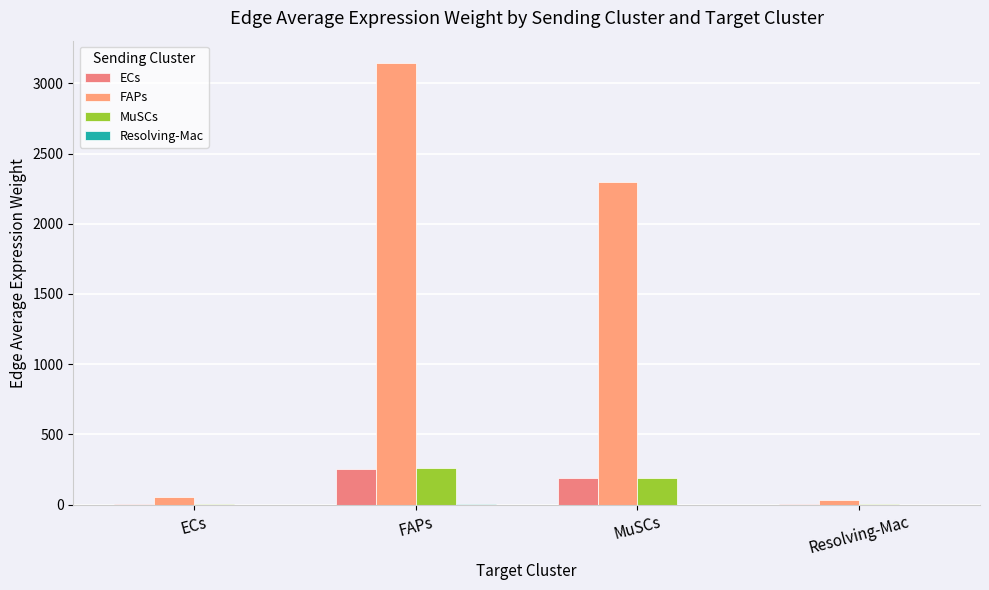

What position from the left is ECs?

1